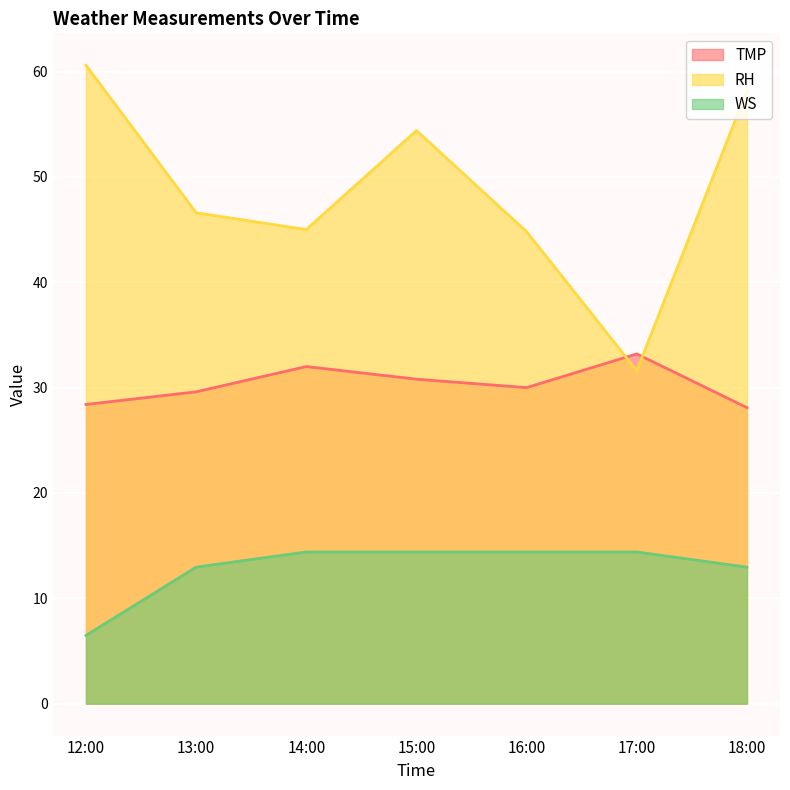

Where is the first local maximum for RH?

15:00